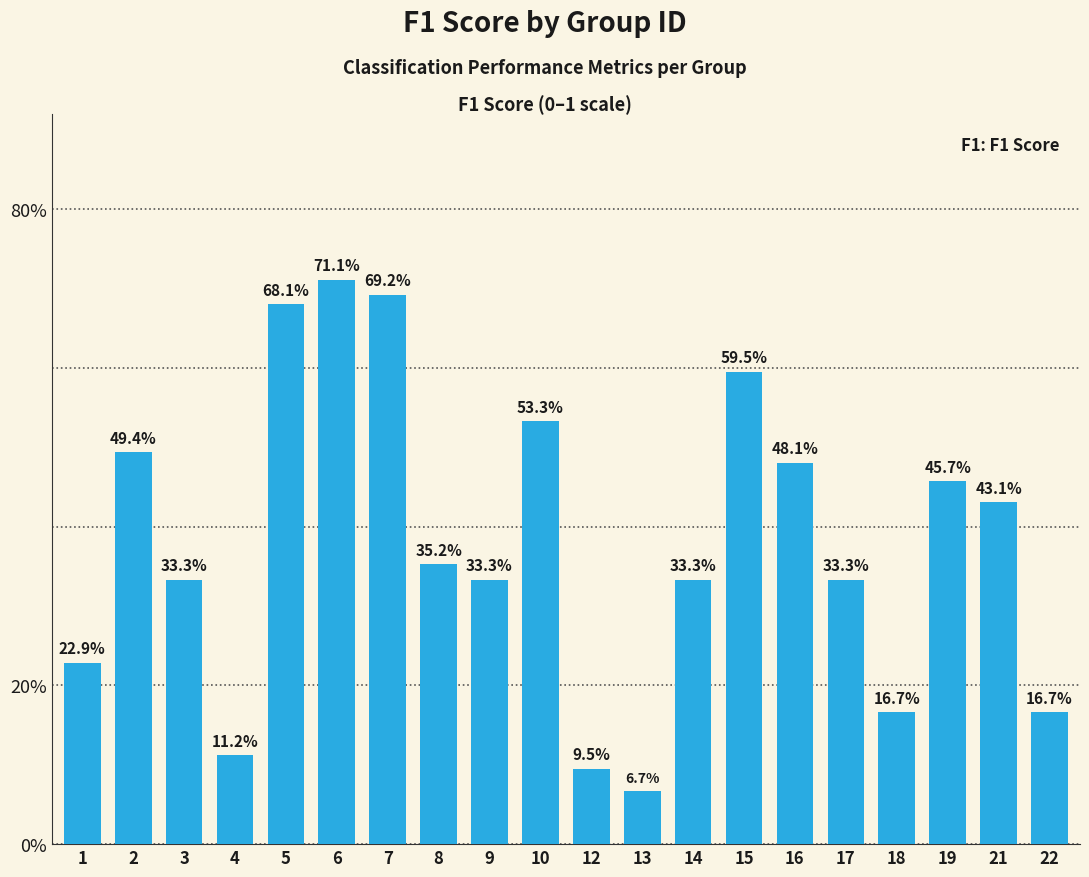

Does the chart contain stacked bars?

No